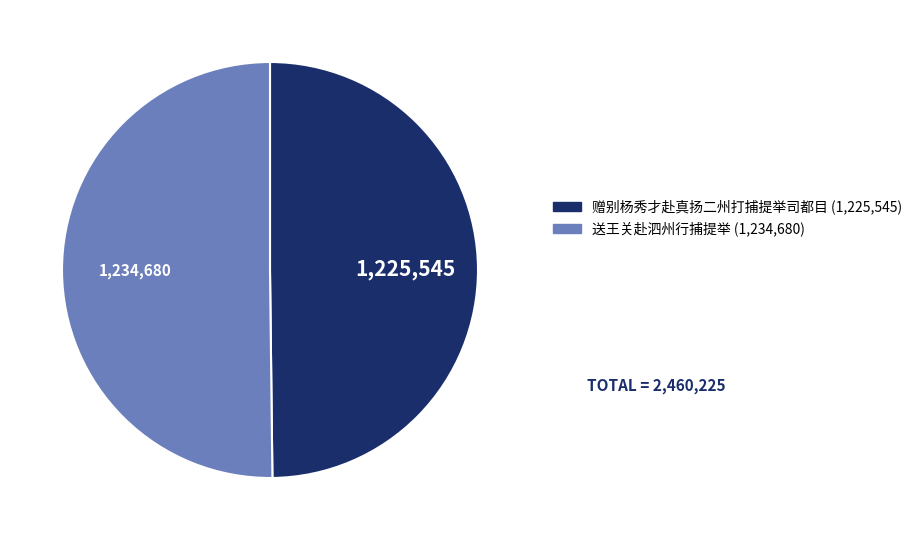

The 送王关赴泗州行捕提举 slice represents 45% of the pie. True or false?

False